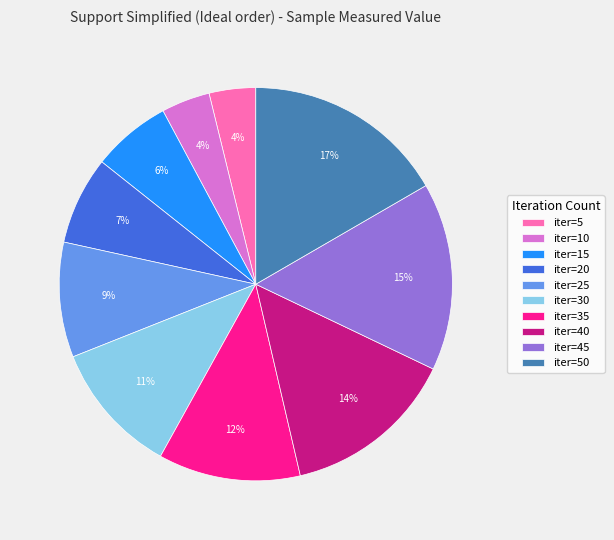

Approximately how many times larger is the value at iter=50 compared to iter=10?

4.2